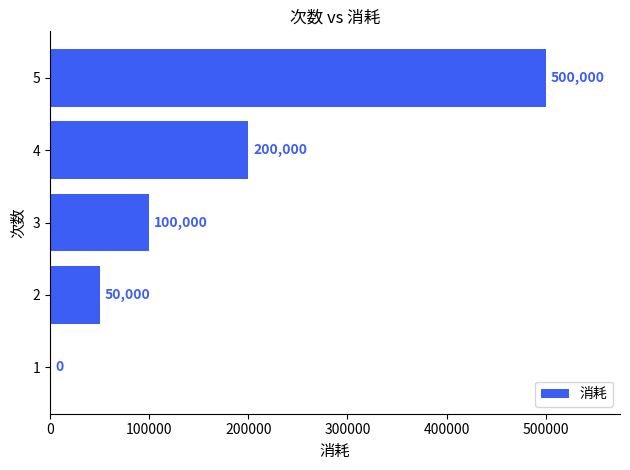

Is it true that the value at 5 is 799784?

False